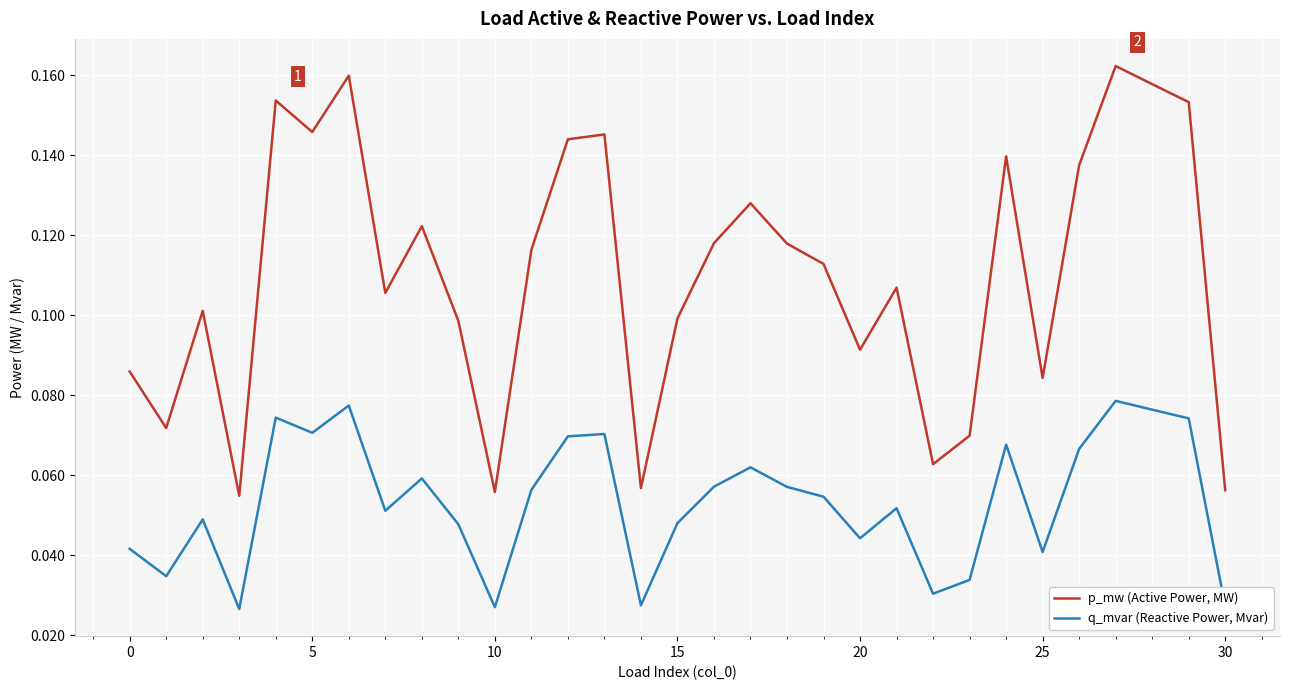

How many interior local valleys does the q_mvar (Reactive Power, Mvar) series have?

9